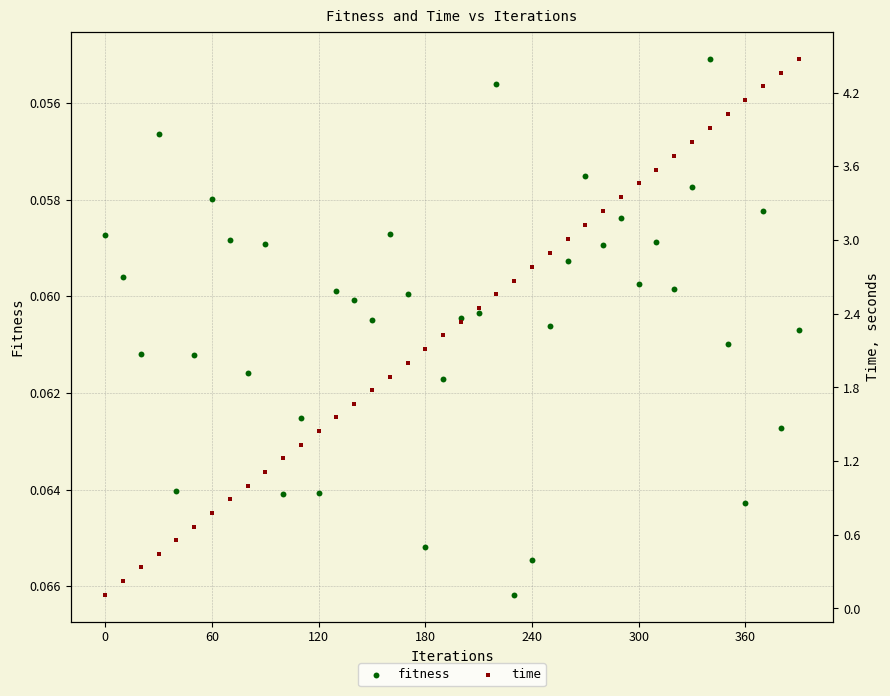

At how many categories does at least one series exceed 0?

40